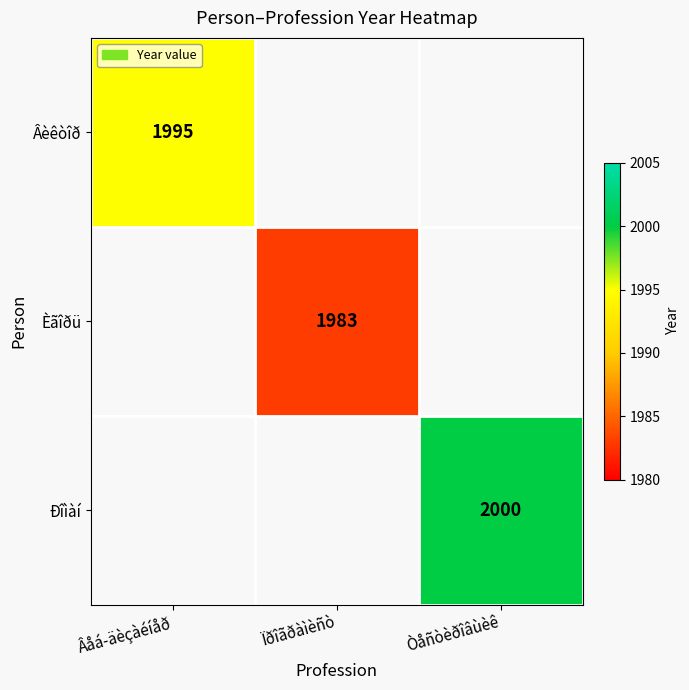

Which category has the highest value across all series?

Òåñòèðîâùèê